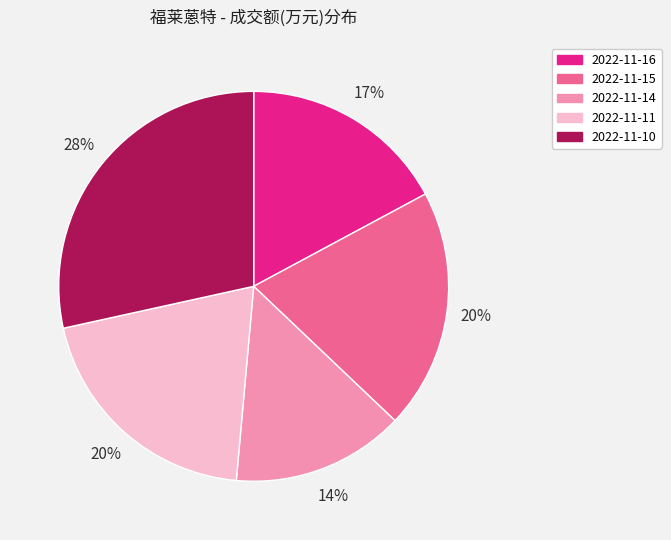

Combined, do 2022-11-16 and 2022-11-10 account for over 50%?

No